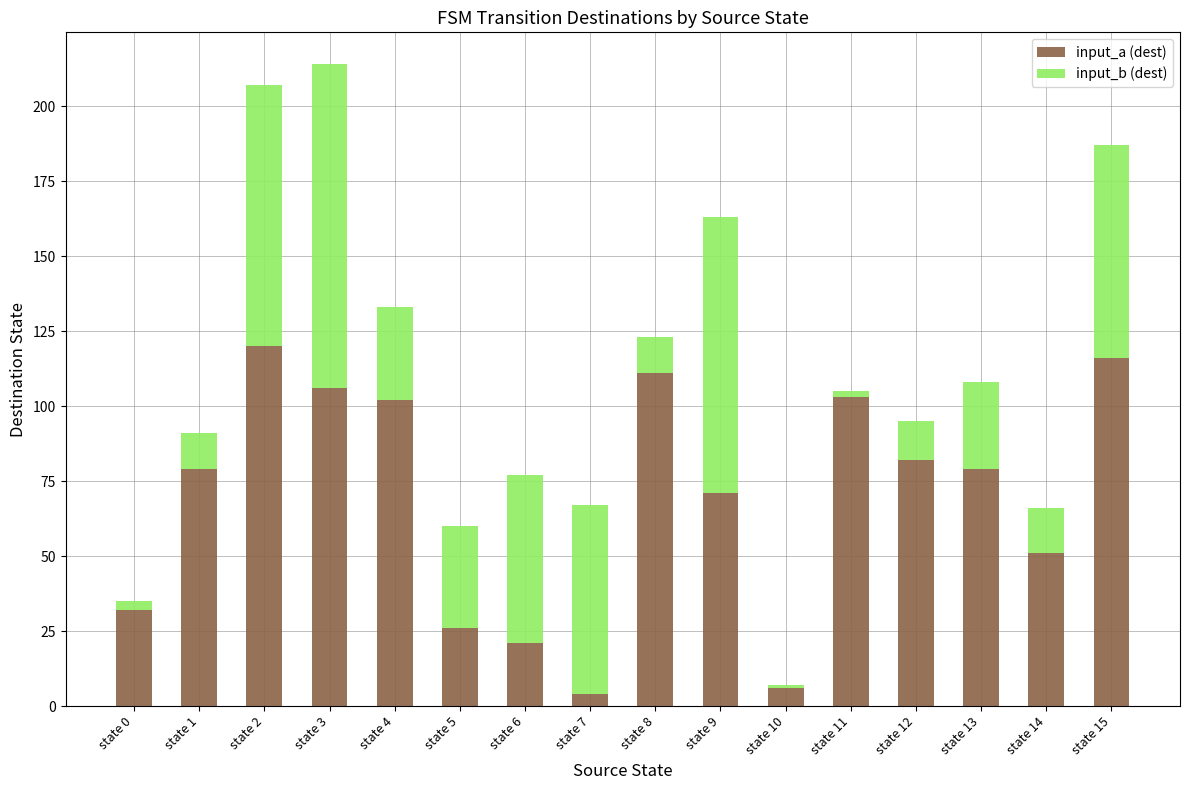

What is the difference between the second highest and second lowest values in the input_a (dest) series?

110